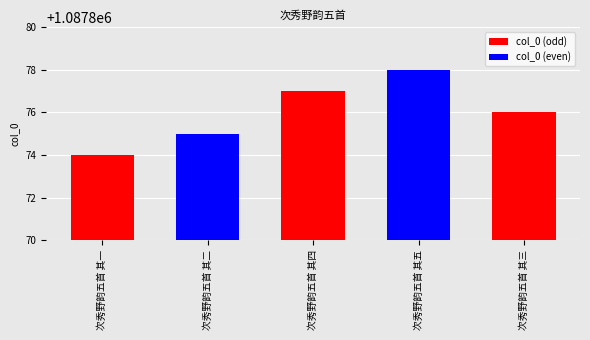

What is the label of the 1st bar from the left?

次秀野韵五首 其一